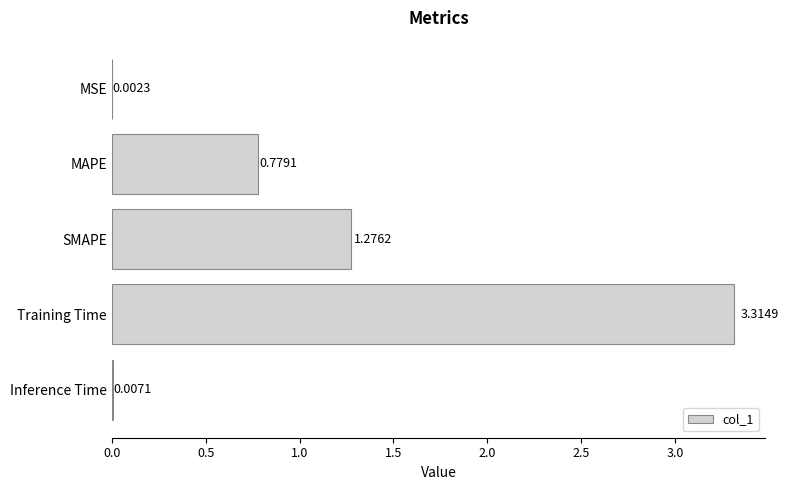

What is the sum of the values at Training Time and Inference Time?

3.3